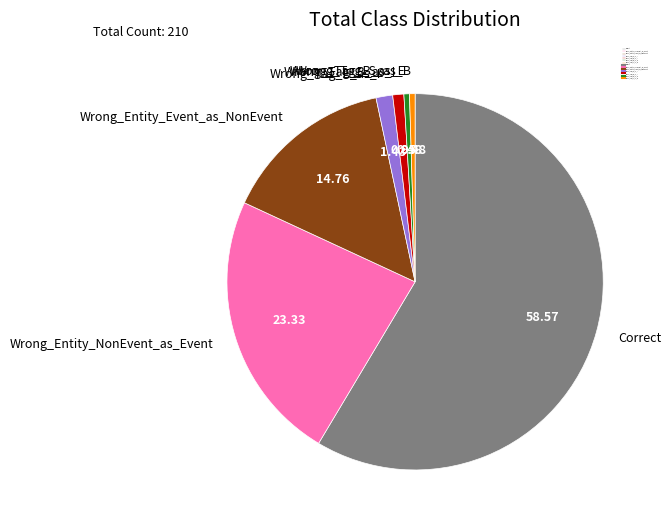

Combined, do Wrong_Entity_NonEvent_as_Event and Wrong_Tag_B_as_I account for over 50%?

No